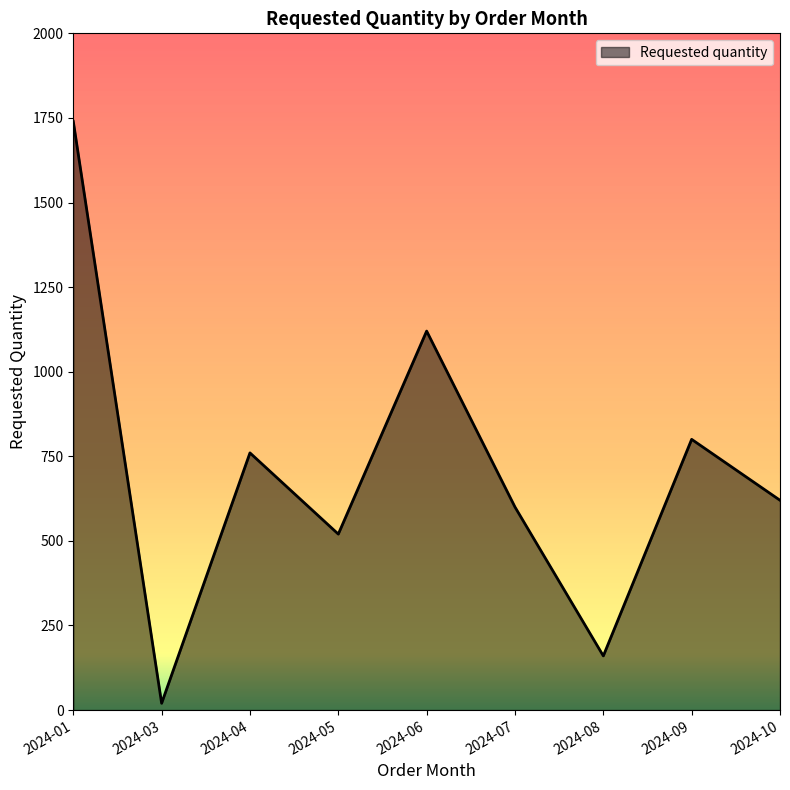

What is the change in value from 2024-04 to 2024-06?

+360